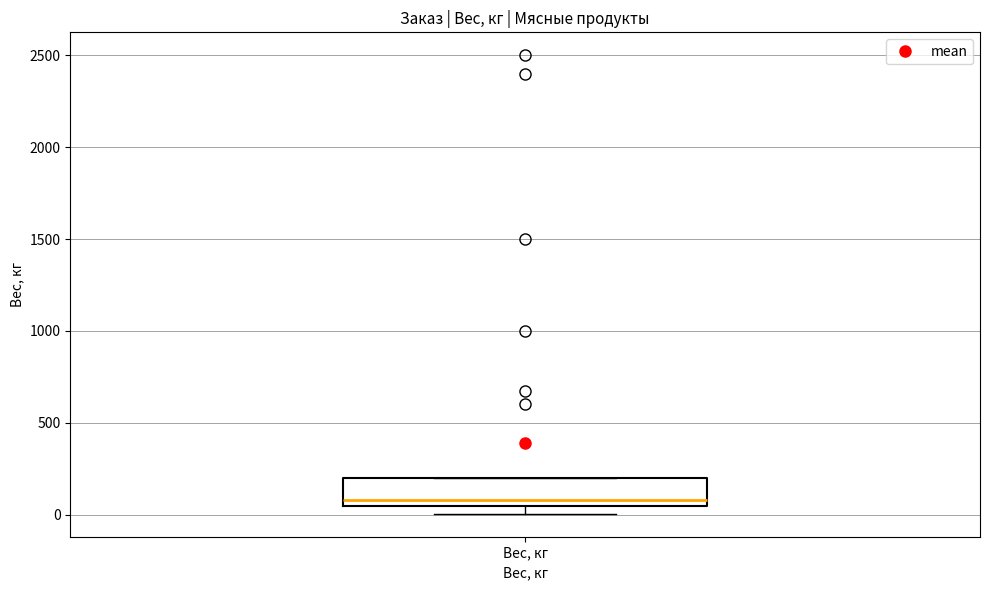

Read this box plot against the y-axis: the position of the median line, the range covered by the box, and the ends of both whiskers. The values are not printed on the chart, so give them approximately, as read against the axis.

median 100, box 50 to 200, whiskers 0 to 200